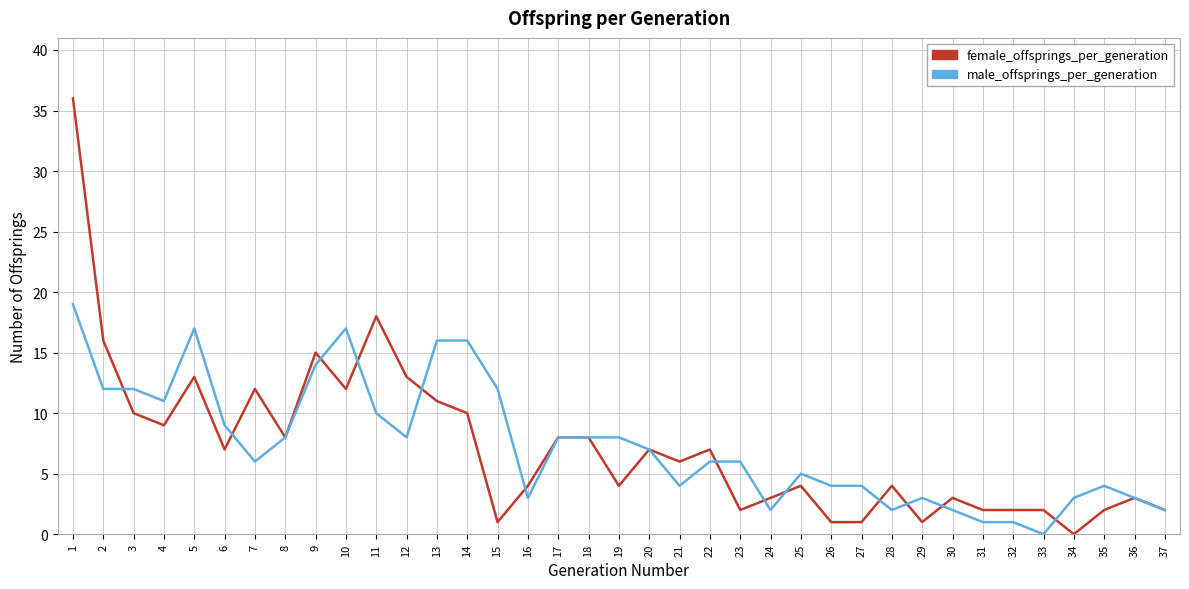

What is the difference between the second highest and second lowest values in the male_offsprings_per_generation series?

16